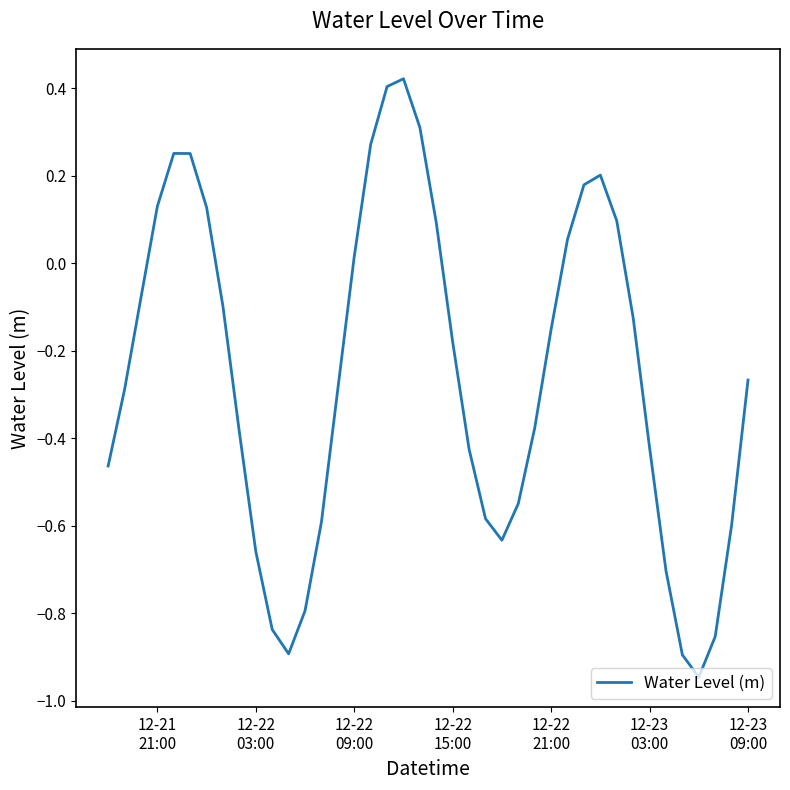

What is the difference between the maximum and minimum values?

1.4